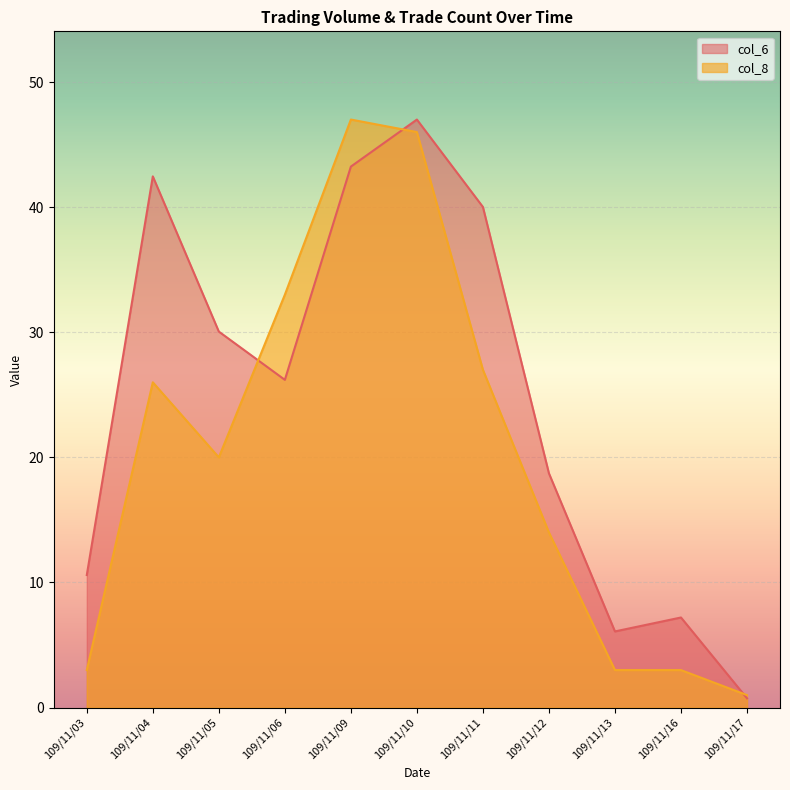

Where is col_8 nearest to the value 24?

109/11/04